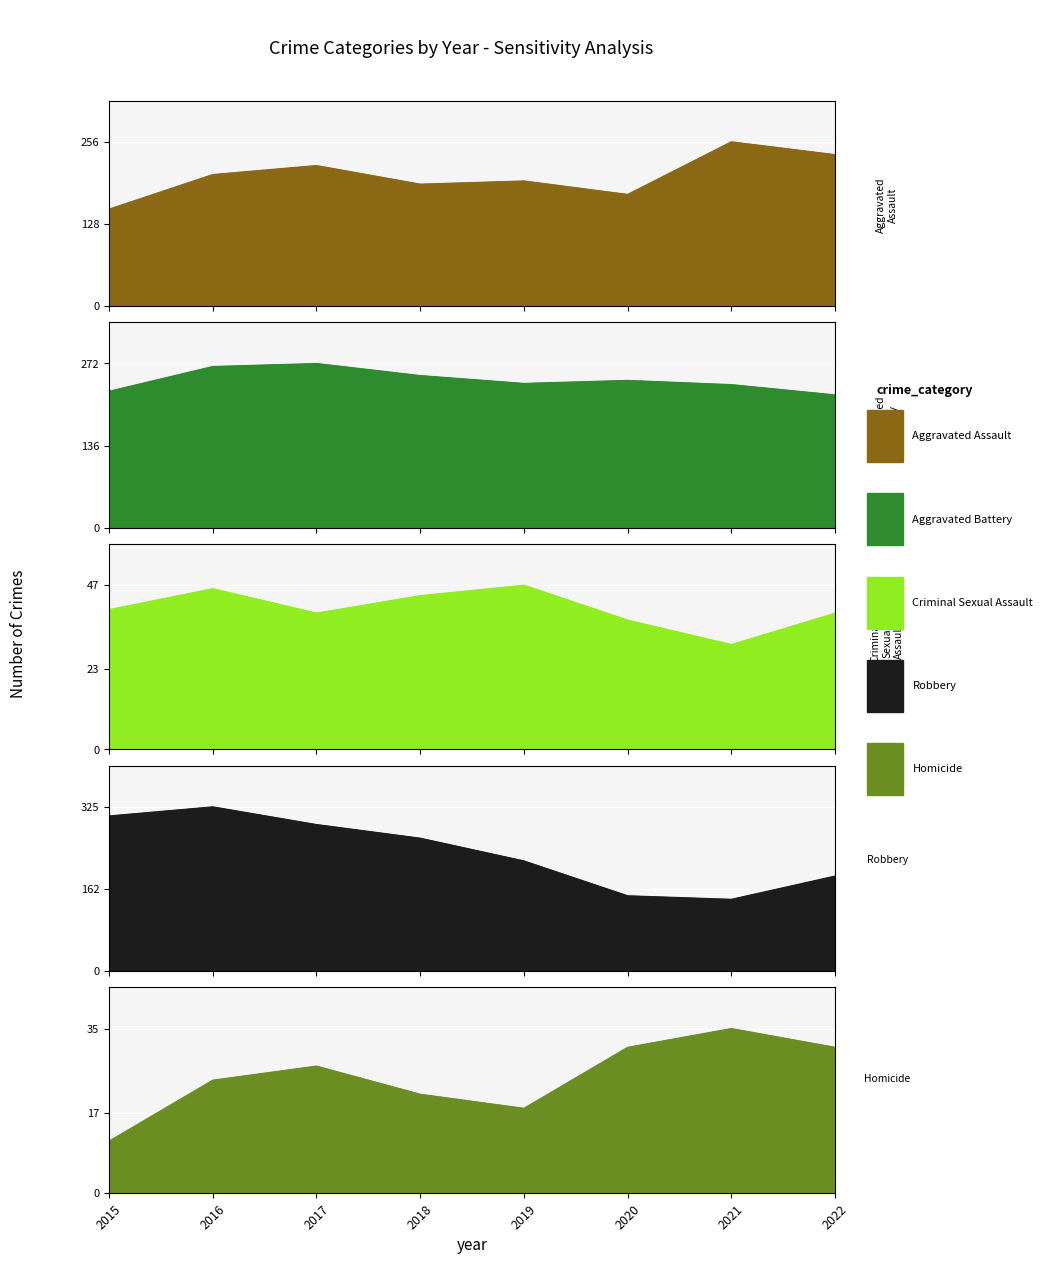

What is the total value across all series at 2020?

635